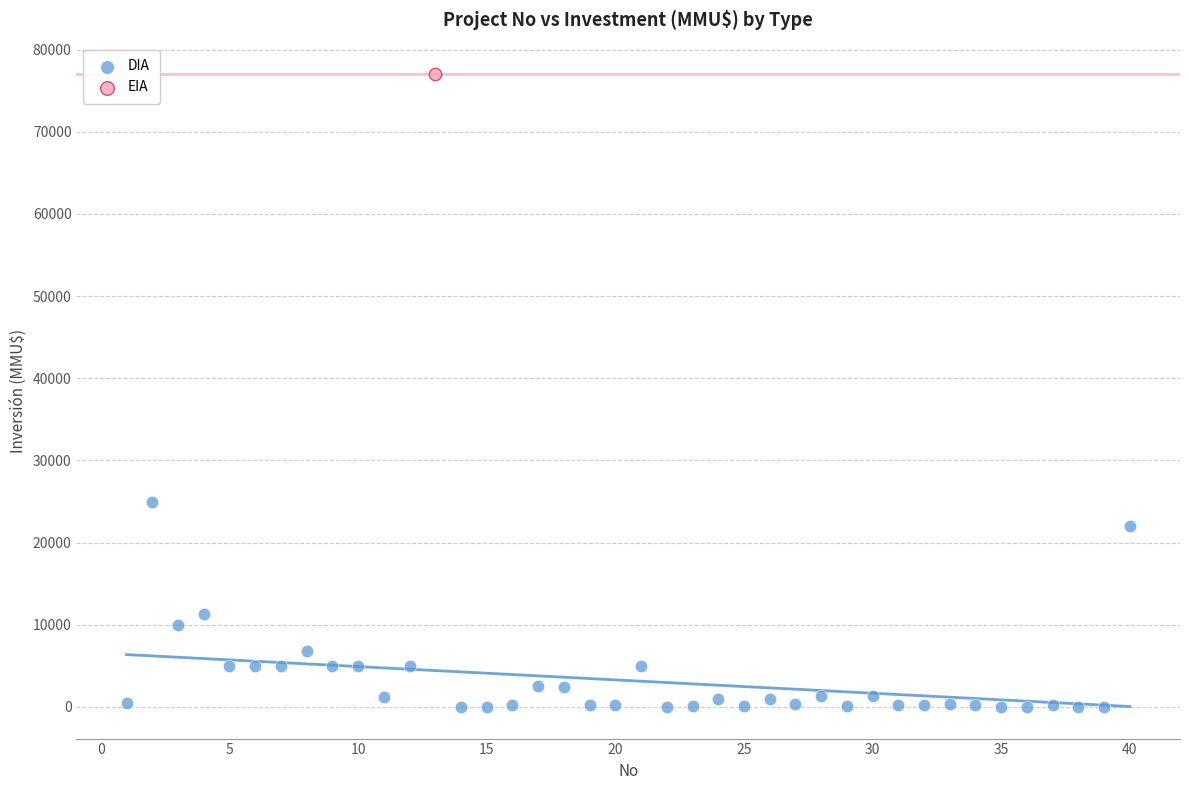

What are all the series names shown in the legend?

DIA, EIA